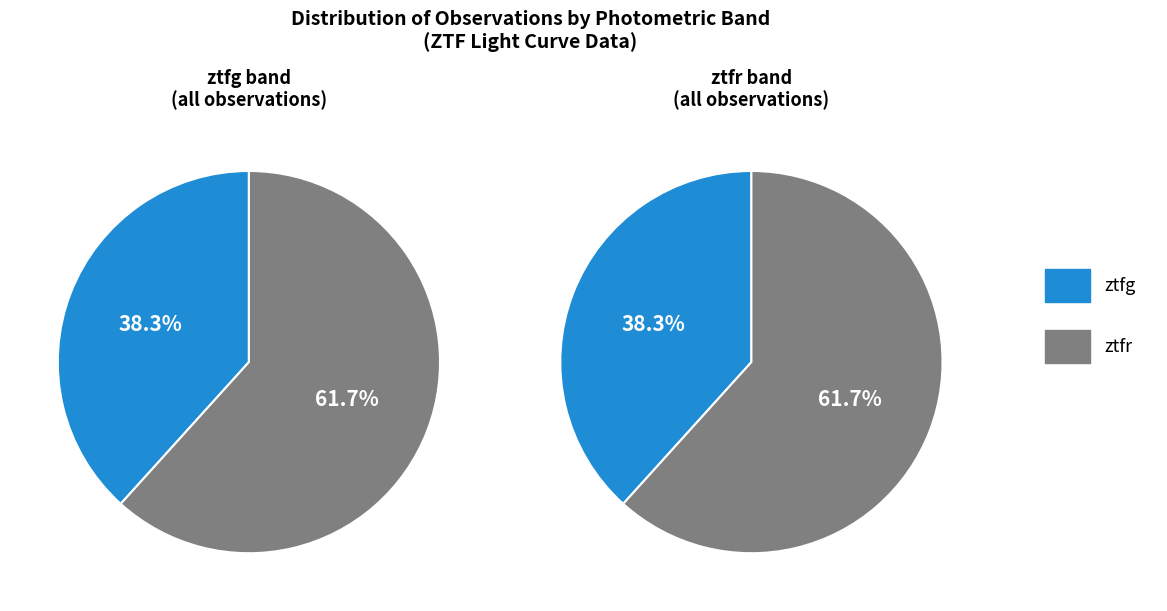

Does ztfg represent more than half of the total?

No